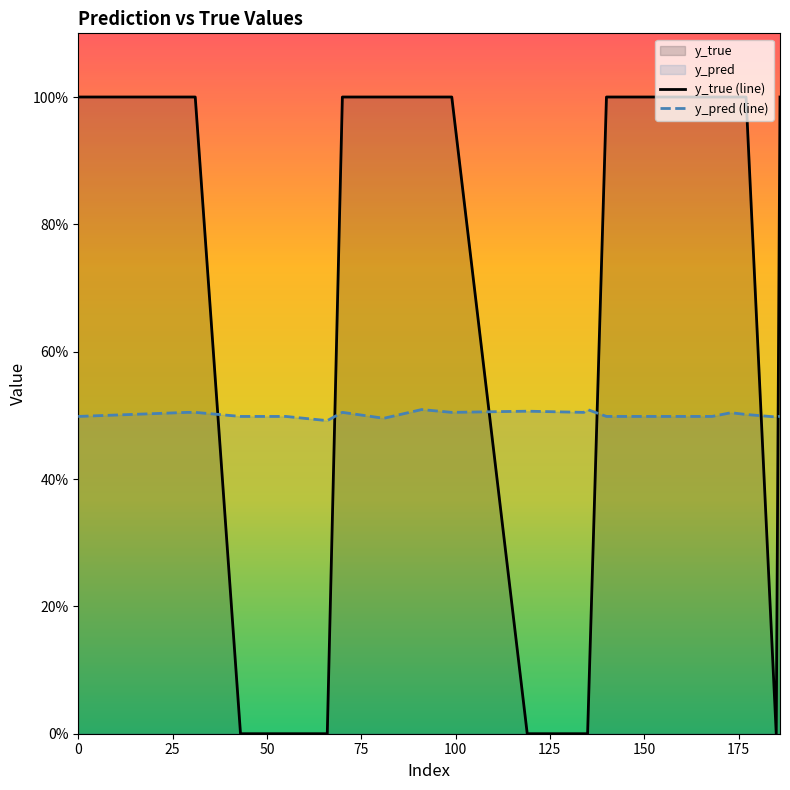

Does the chart display data point markers on the line(s)?

No